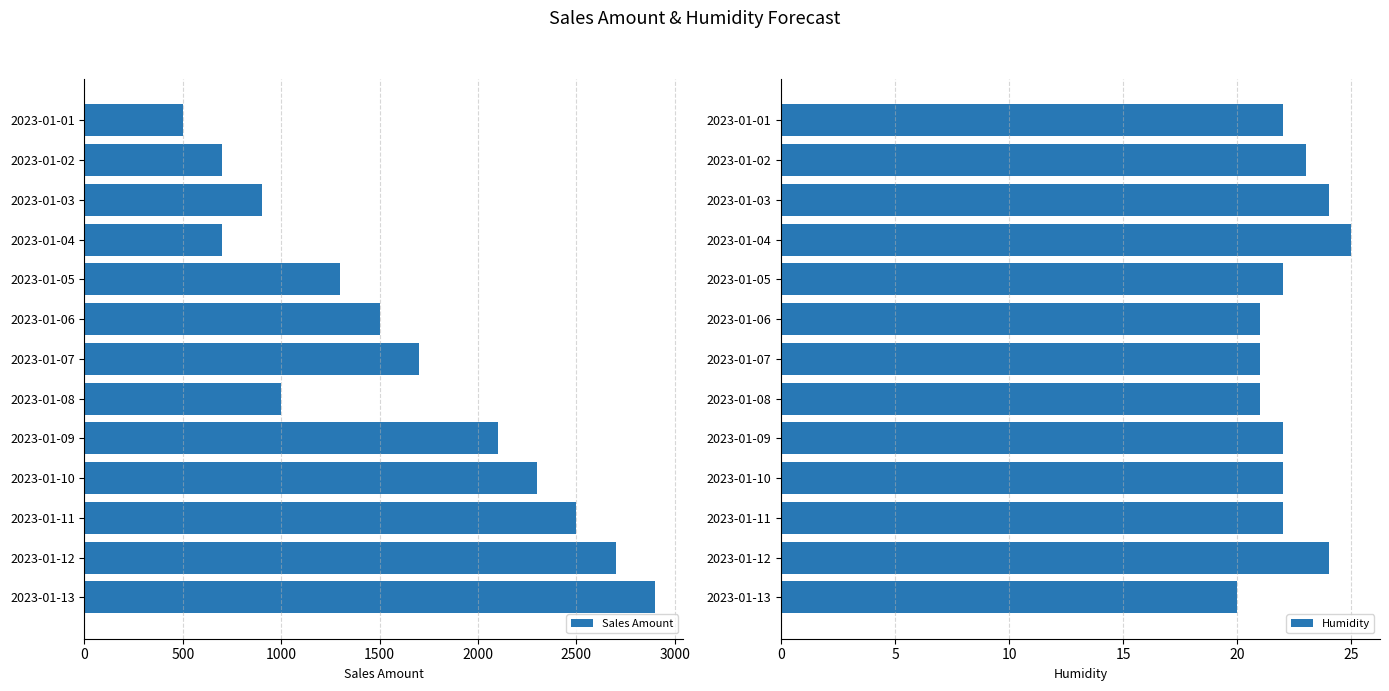

What is the difference between the Sales Amount values at 2023-01-06 and 2023-01-08?

500